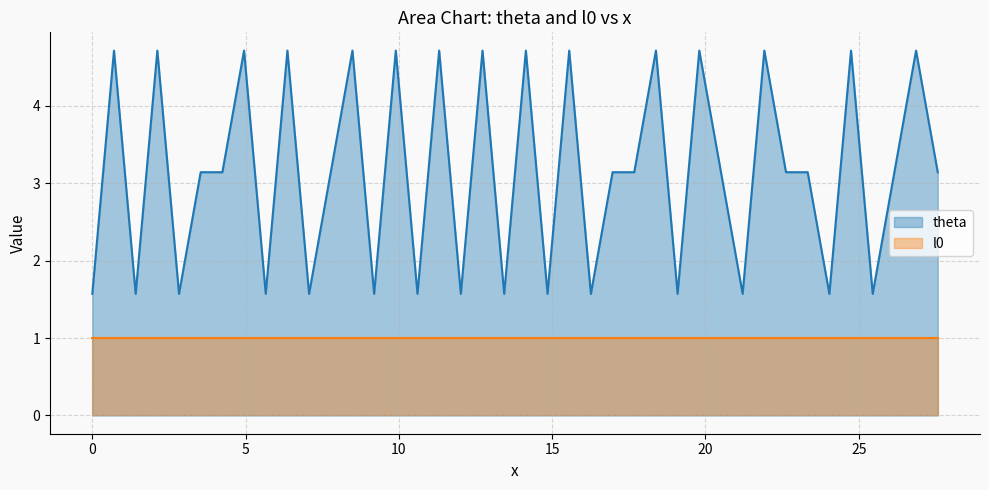

How many interior local peaks (higher than both neighbors) does the data have?

15